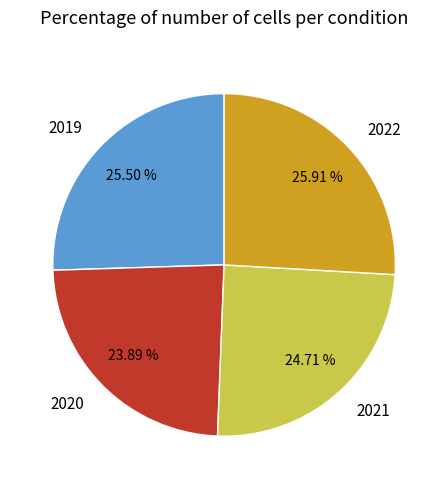

Which has a higher value, 2019 or 2021?

2019